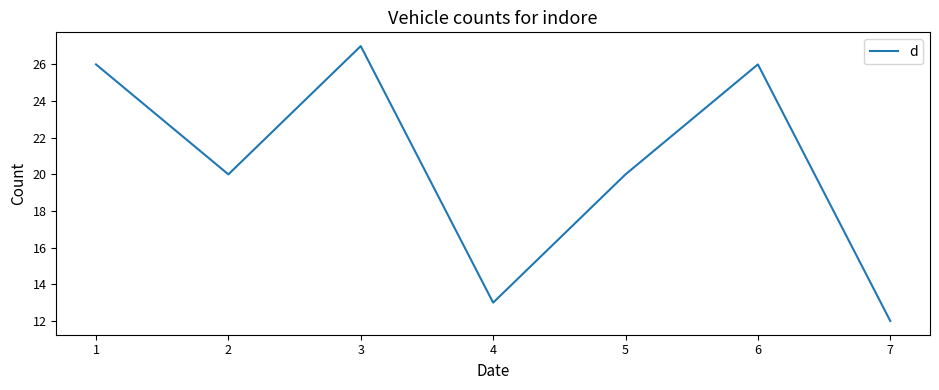

What is the difference between the maximum and minimum values?

15